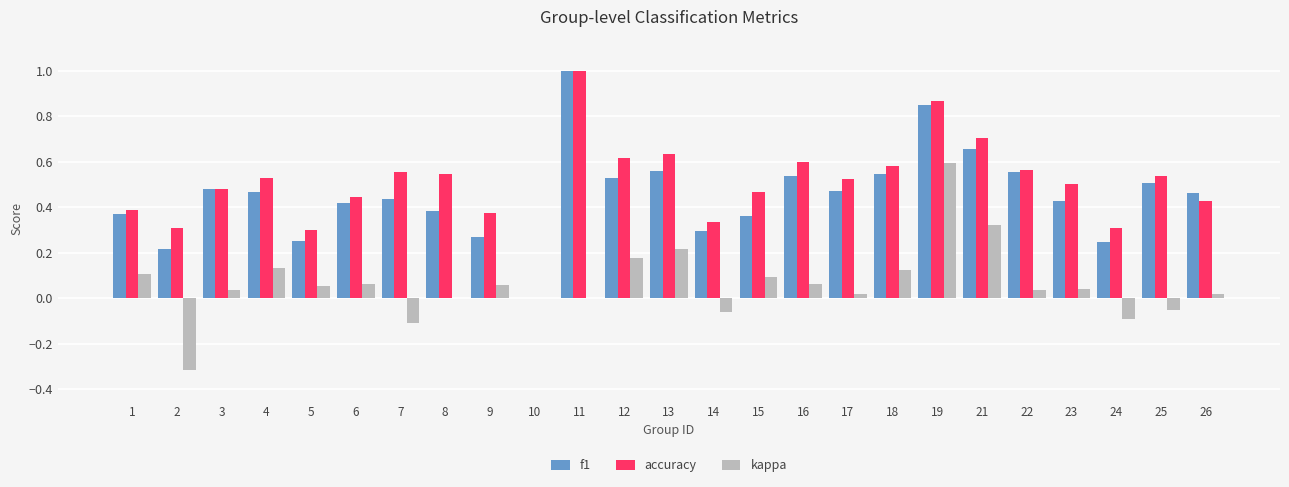

The value of kappa at 15 is 0.0. True or false?

False